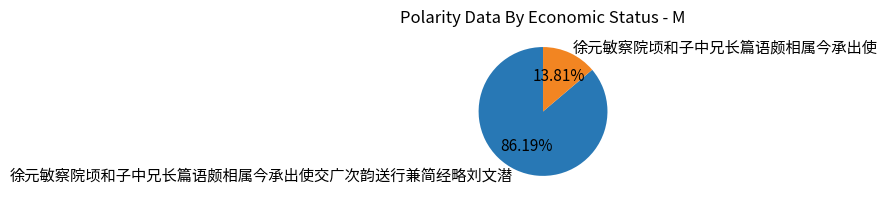

To the nearest percent, what is the difference between the 徐元敏察院顷和子中兄长篇语颇相属今承出使 and 徐元敏察院顷和子中兄长篇语颇相属今承出使交广次韵送行兼简经略刘文潜 slice percentages?

72%